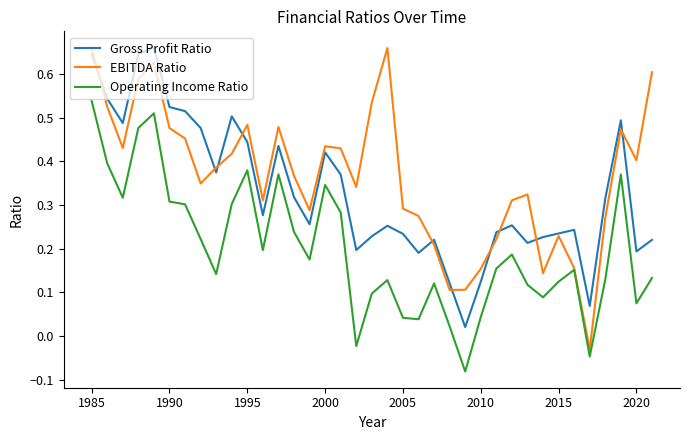

Which series has the widest spread of values?

EBITDA Ratio